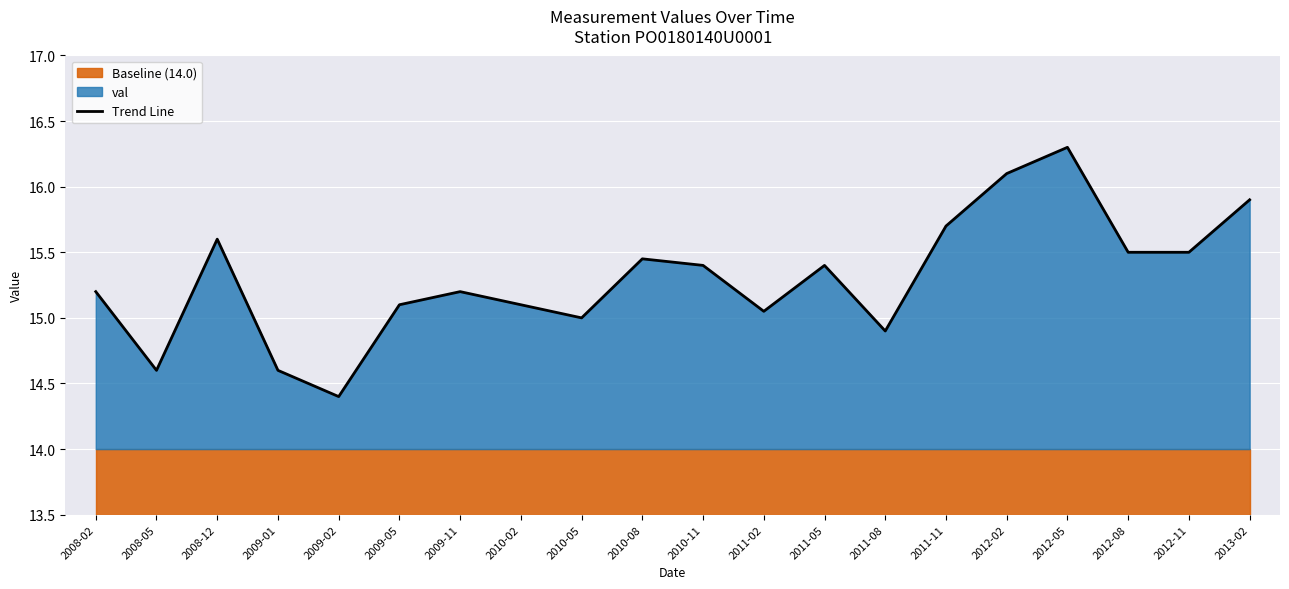

Where is the first local maximum?

2008-12